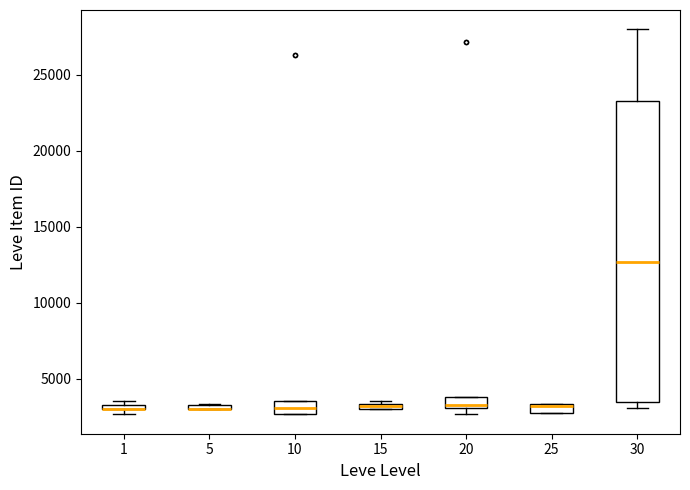

Comparing the boxes themselves (not the whiskers), which one is the tallest?

30